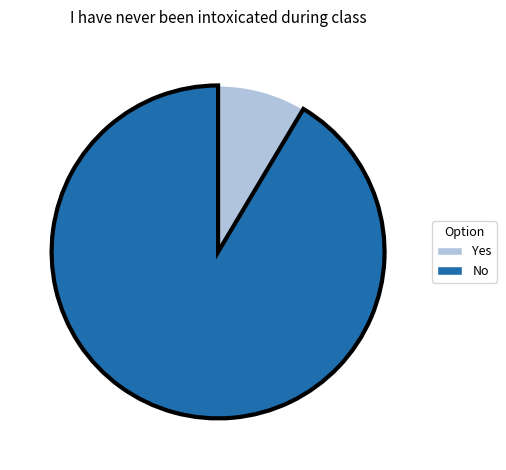

What is the smallest slice in the pie chart?

Yes